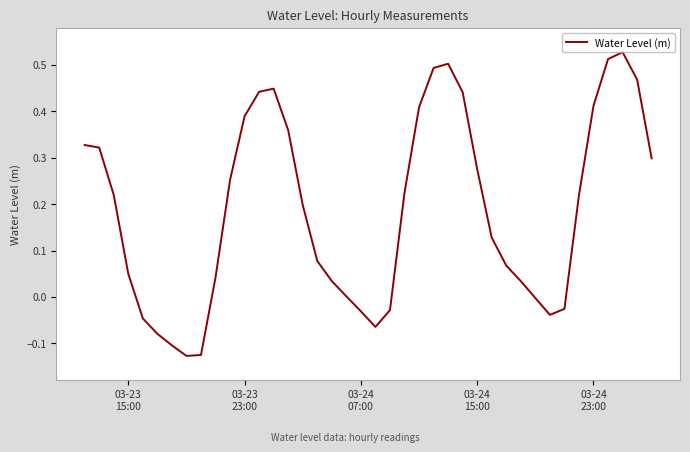

What is the difference between the maximum and minimum values?

0.7